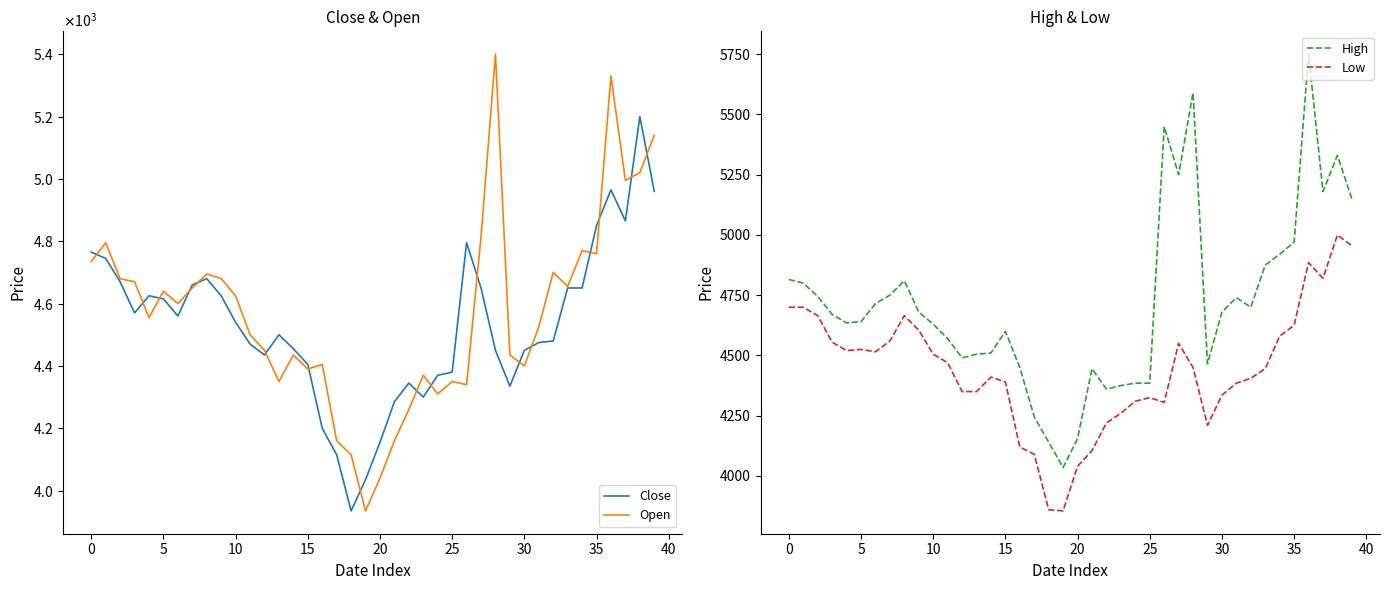

What are all the series names shown in the legend?

Close, Open, High, Low